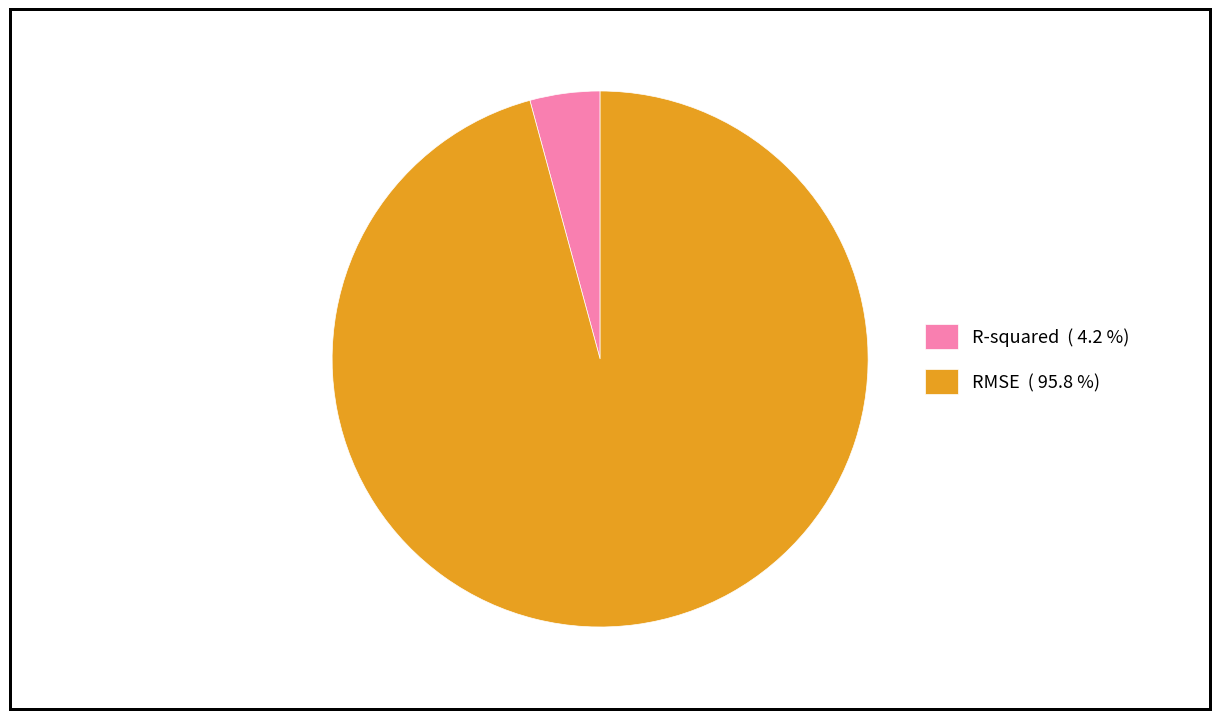

Rank the categories by value from lowest to highest.

R-squared, RMSE